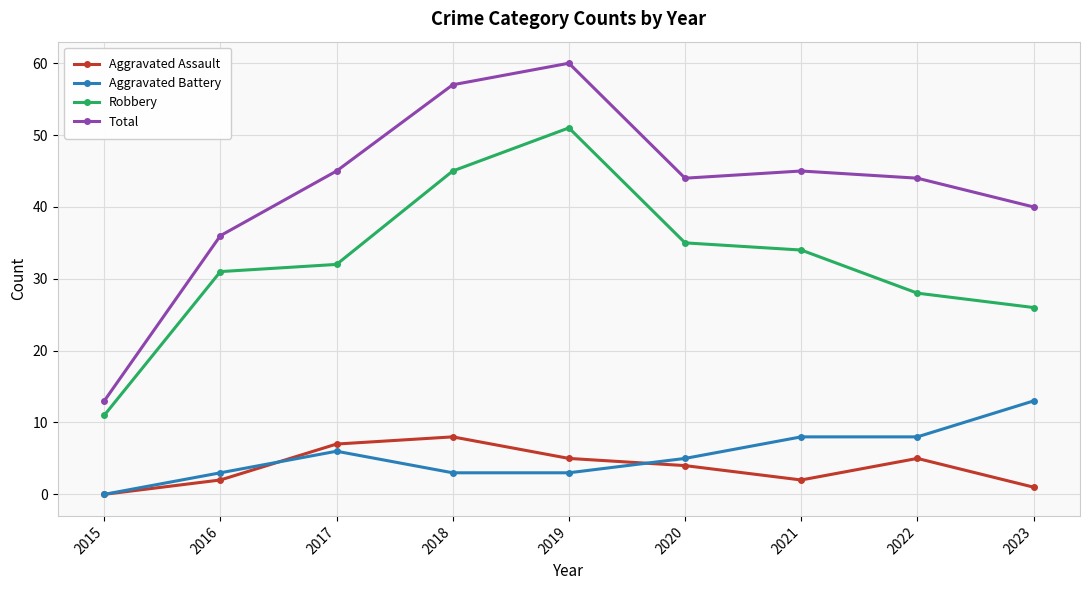

In Robbery, how many points are higher than both neighbors (excluding endpoints)?

1